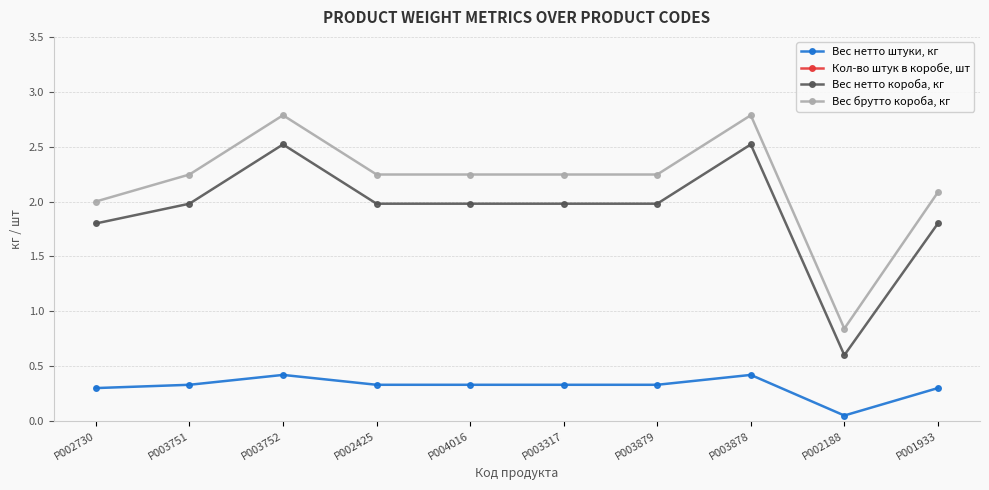

What is the label of the 2nd point from the left?

P003751